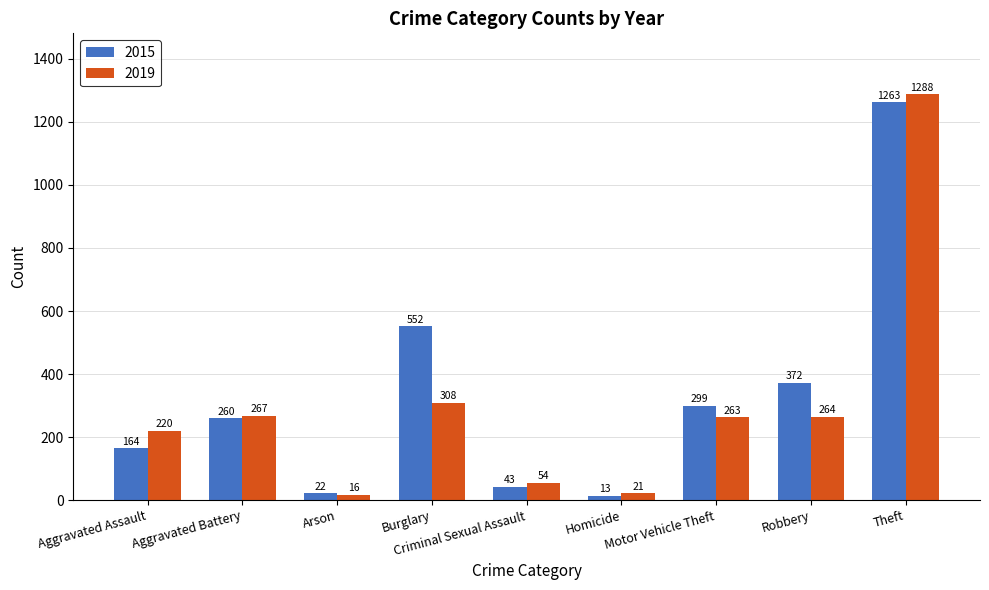

Which series has the largest total across all categories?

2015